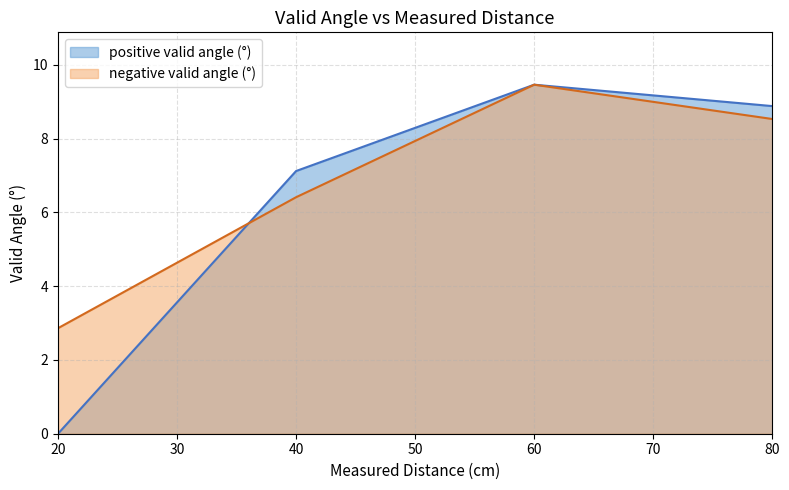

List the series in order of their overall mean, highest first.

negative valid angle (°), positive valid angle (°)